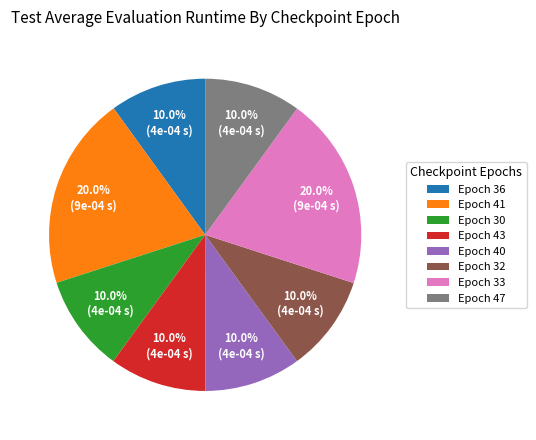

What is the total percentage of Epoch 36 and Epoch 41?

30.0%